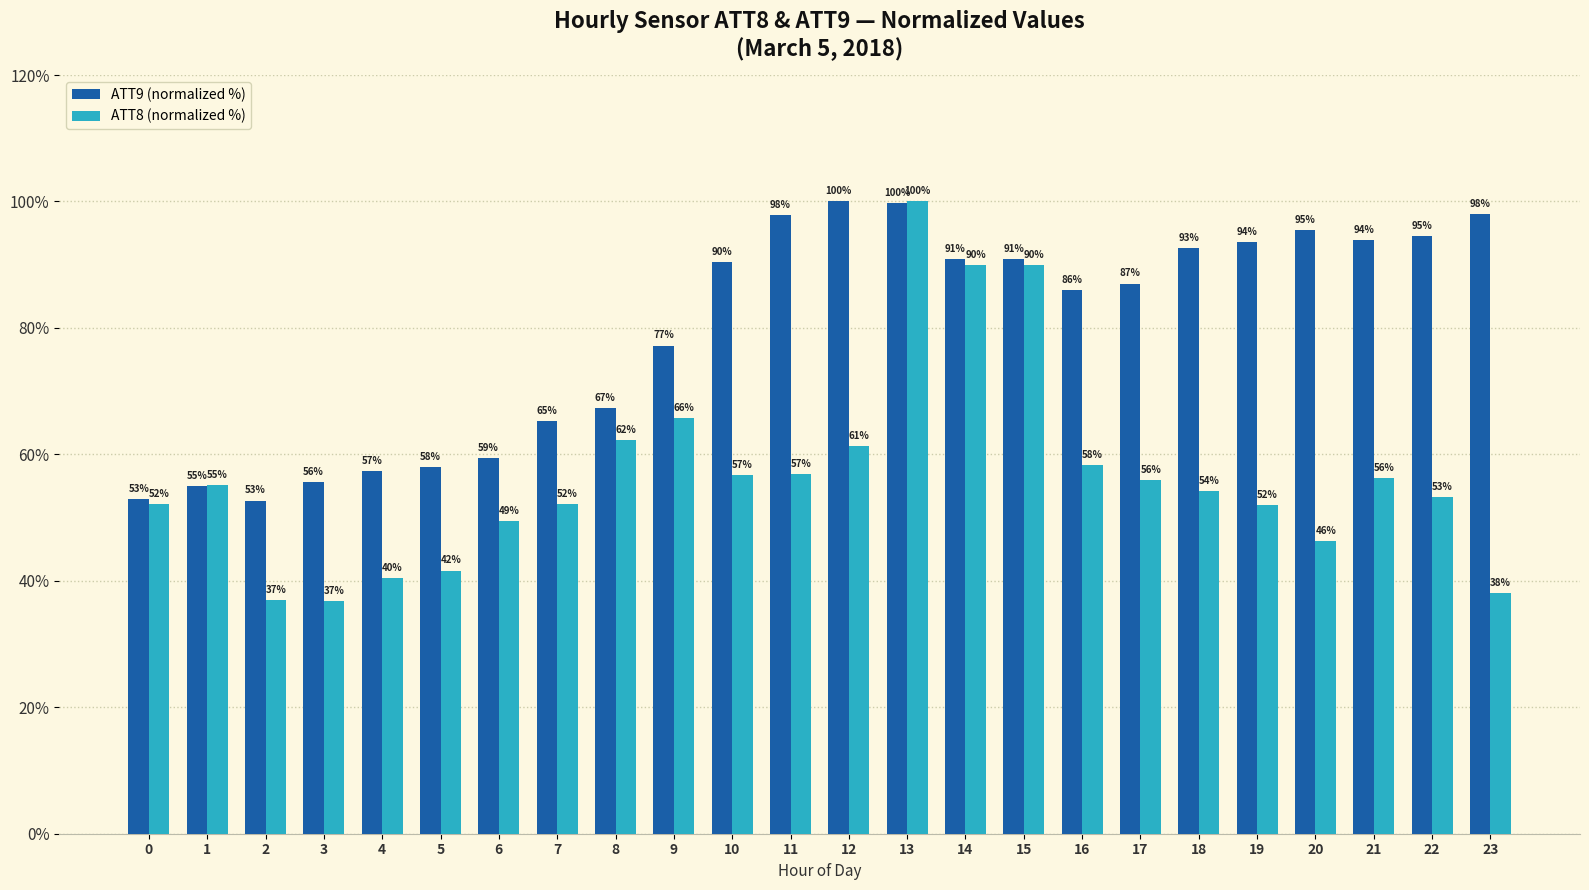

Are the bars grouped side by side (vs. stacked)?

Yes